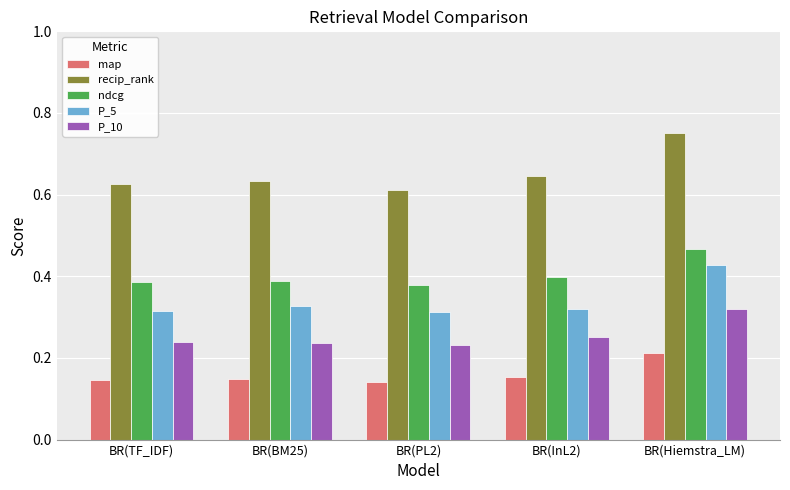

At which category is the sum across all series the highest?

BR(Hiemstra_LM)